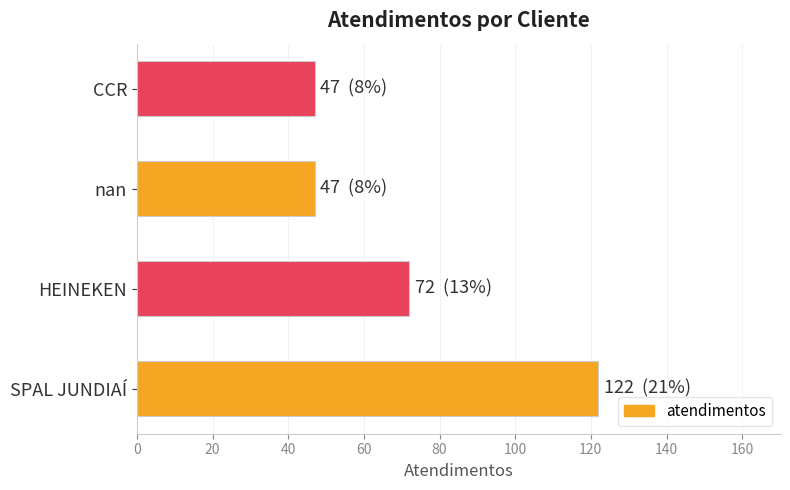

What is the ratio of the value at CCR to the value at SPAL JUNDIAÍ?

0.4